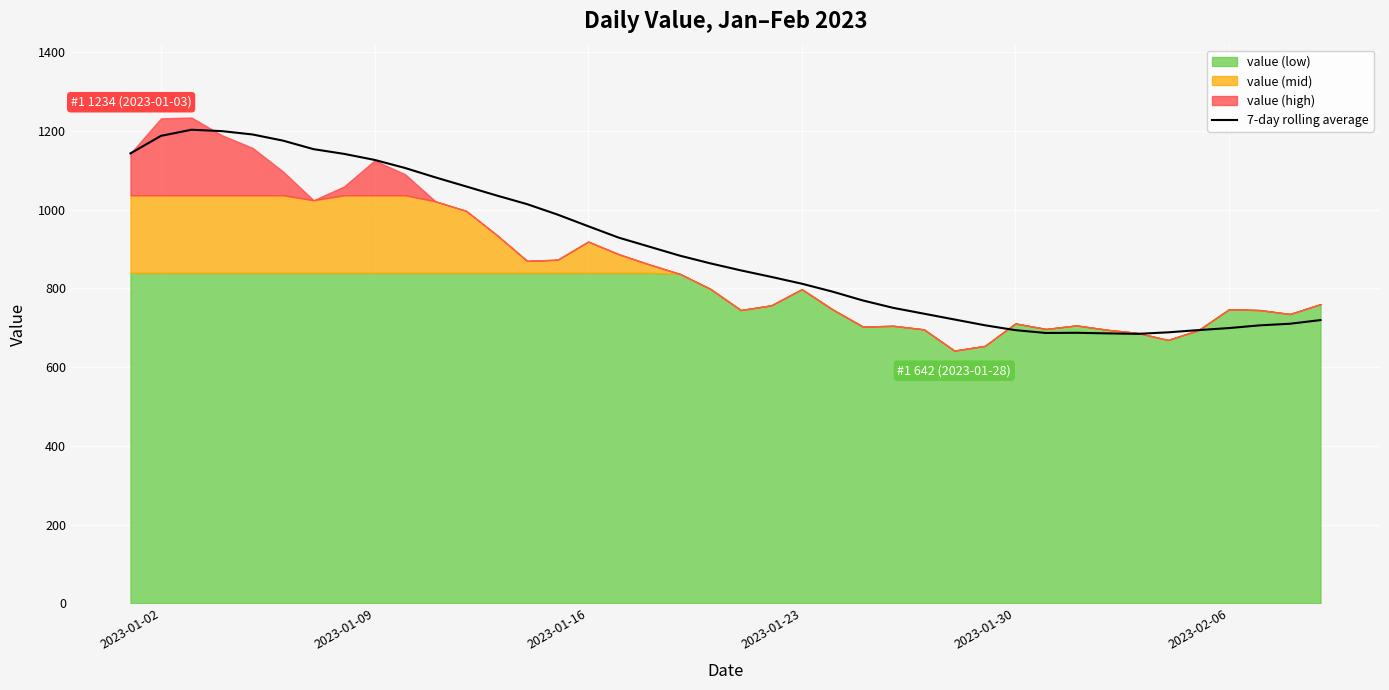

What is the minimum value for 7-day rolling average?

684.6